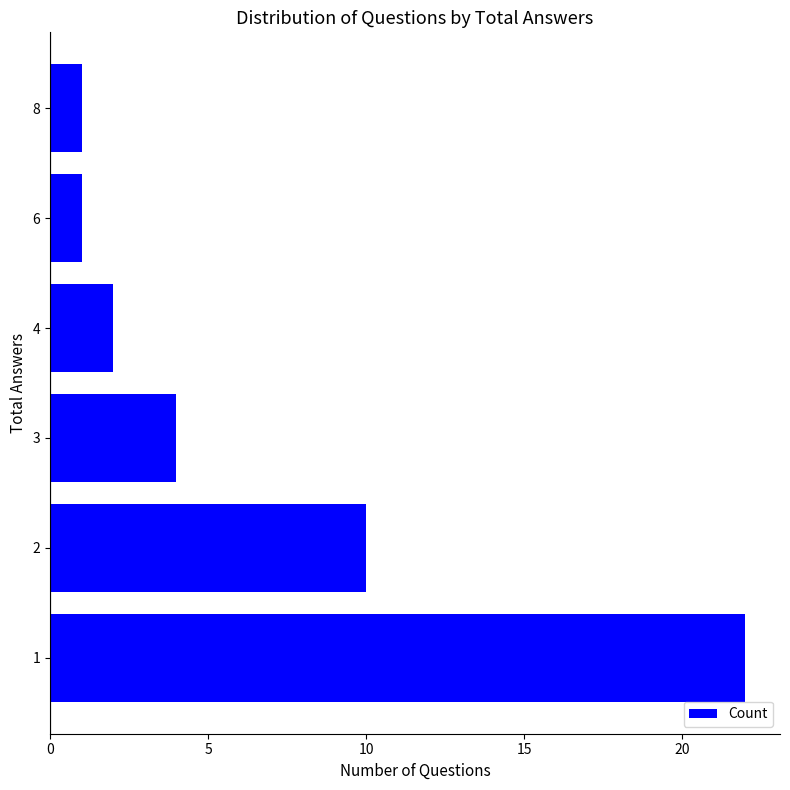

What is the sum of all values?

40